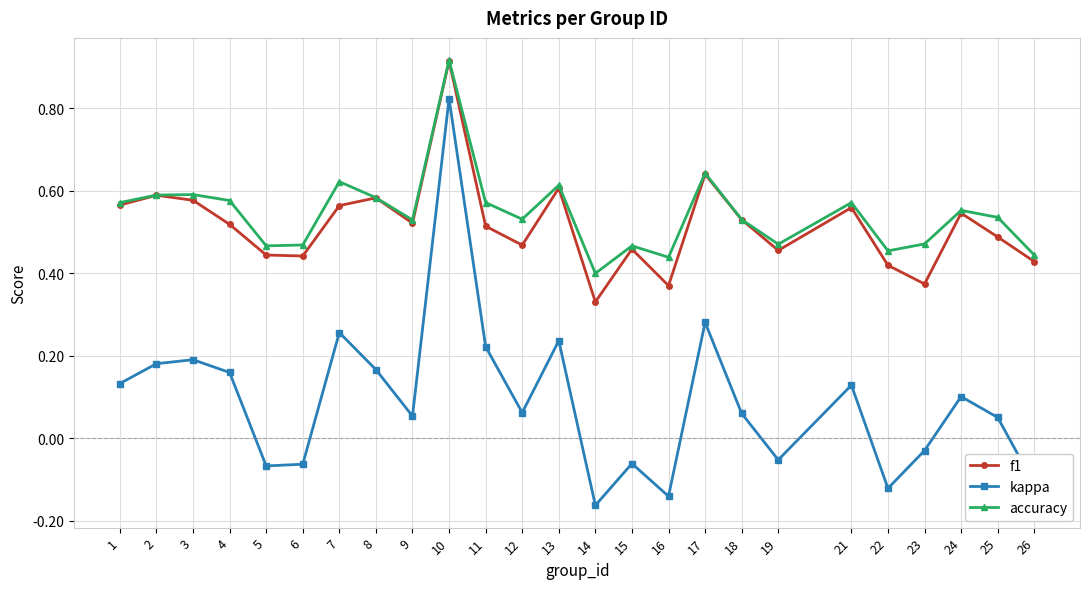

Which series changed the most between 3 and 15?

kappa